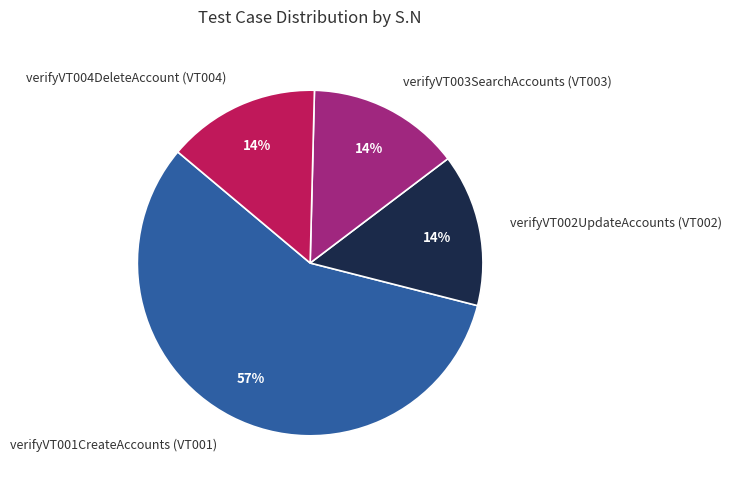

What percentage is the verifyVT002UpdateAccounts (VT002) slice, to the nearest percent?

14%